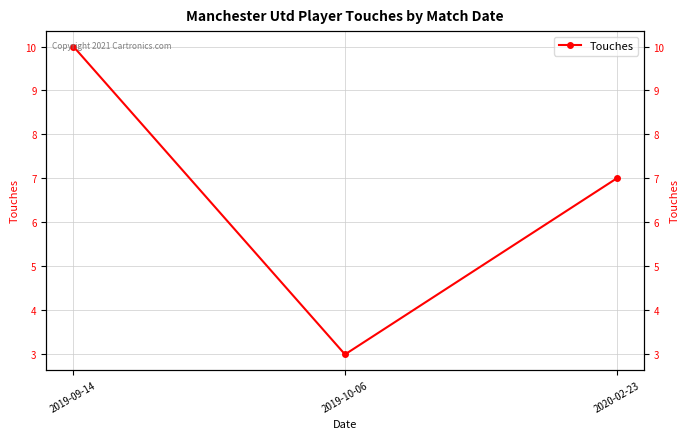

Rank the categories by value from lowest to highest.

2019-10-06, 2020-02-23, 2019-09-14